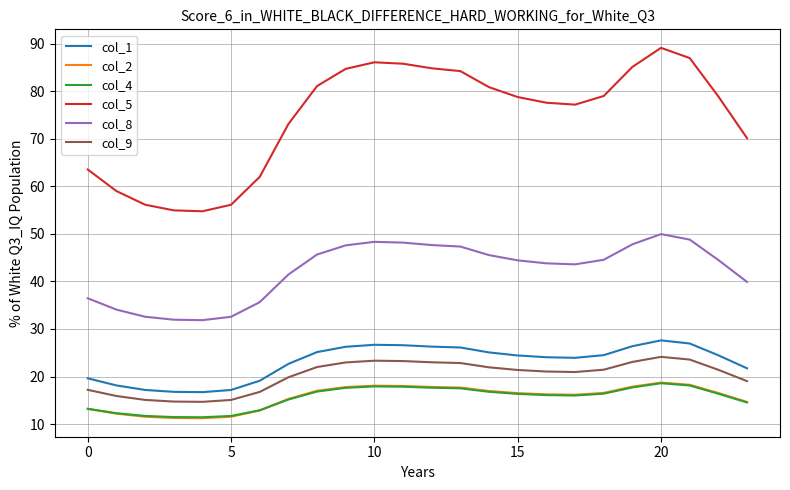

Which series has the largest total across all categories?

col_5